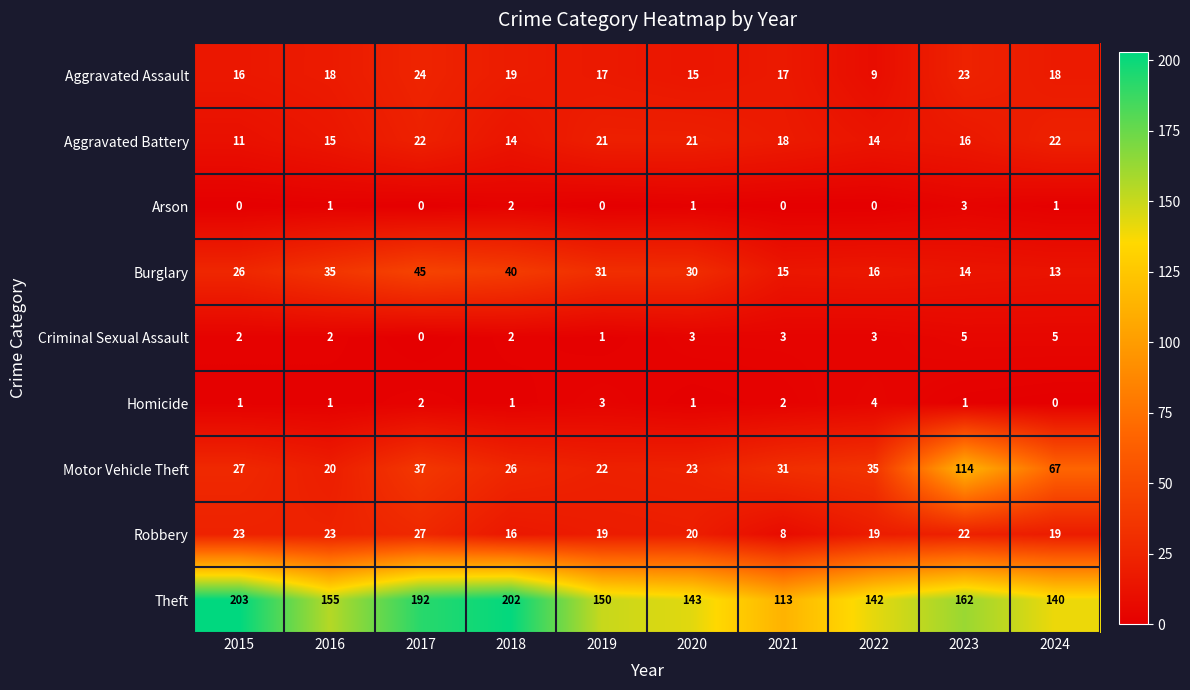

What is the difference between the maximum and minimum values in the Motor Vehicle Theft series?

94